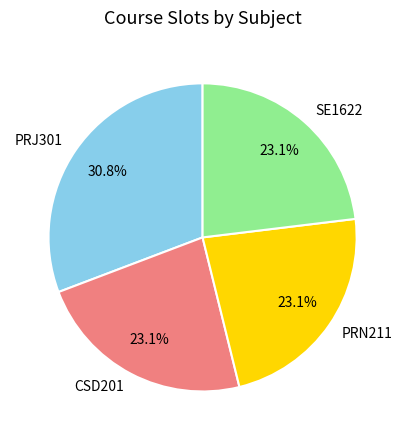

How many slices are in this pie chart?

4